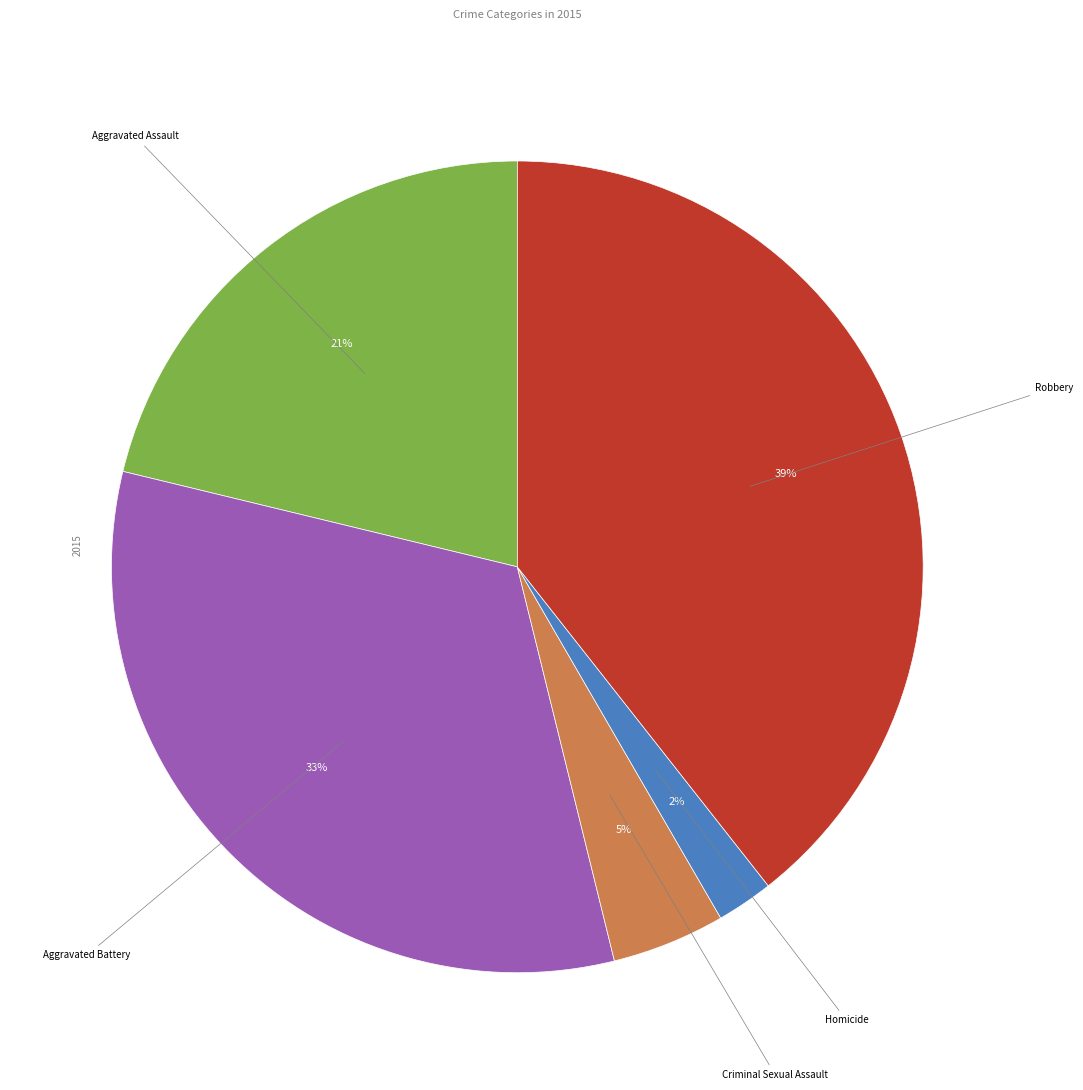

To the nearest percent, what is the difference between the largest and smallest slice percentages?

37%